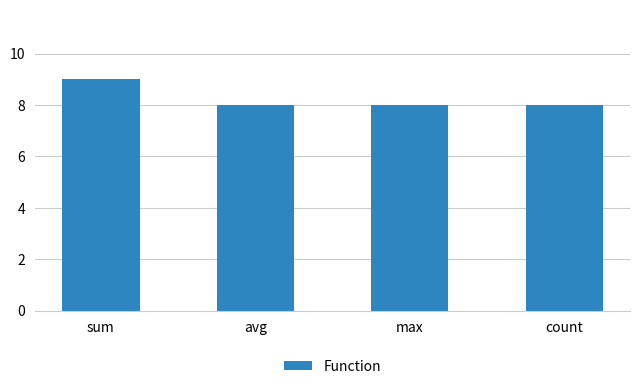

Reading left to right, transcribe all the data shown in this chart.

9	8	8	8